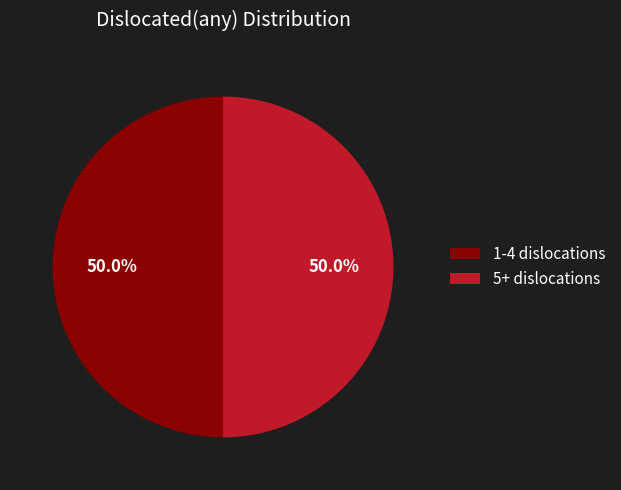

Count the number of slices in the pie.

2